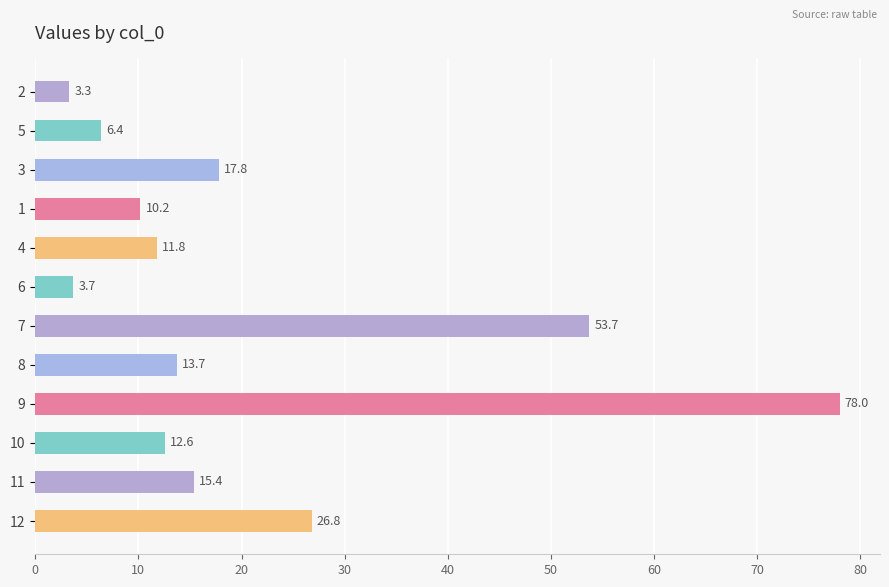

Reading top to bottom, extract all data points from this chart.

3.3	6.4	17.8	10.2	11.8	3.7	53.7	13.7	78.0	12.6	15.4	26.8